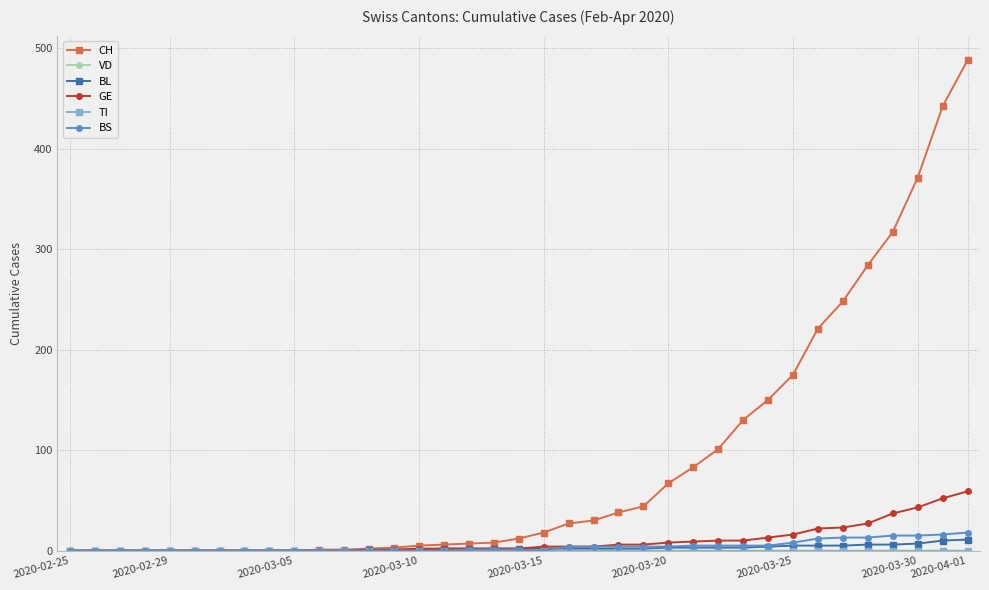

What is the highest value of the GE series?

59